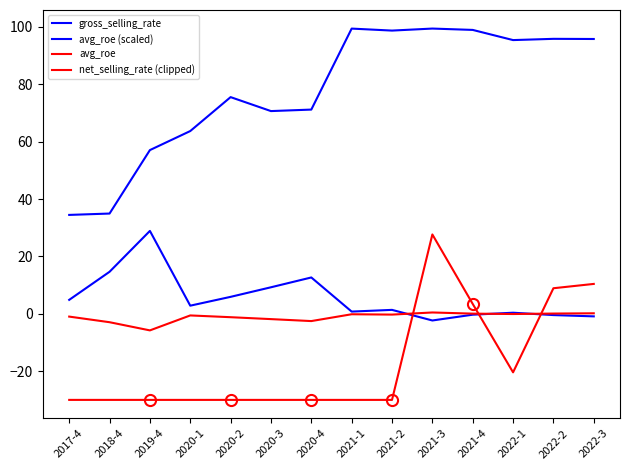

How many positive values does the net_selling_rate (clipped) series have?

4